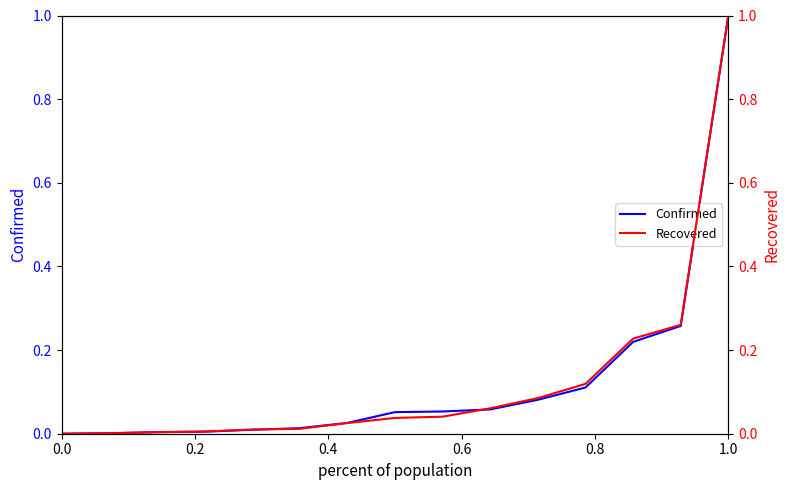

At which label does Confirmed reach its peak?

1.0